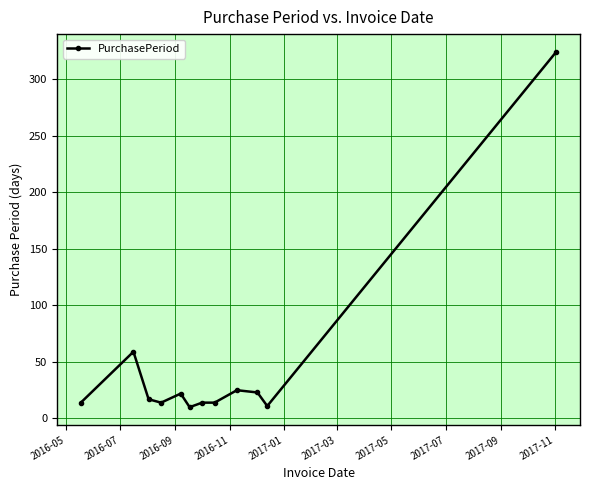

What is the value of the 3rd point from the left?

17